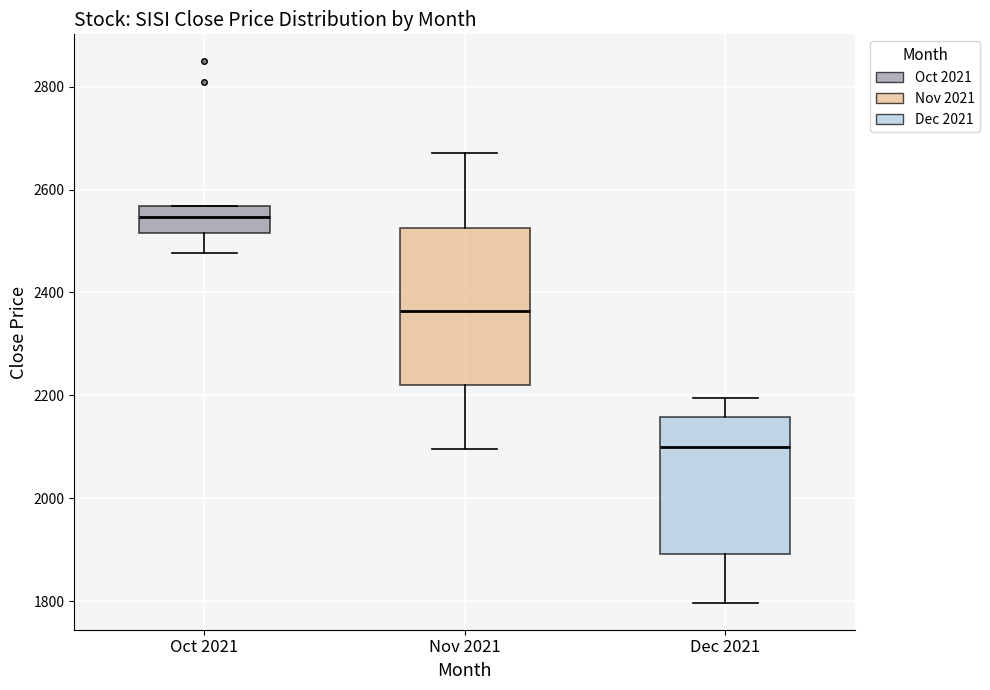

Which box has the lowest median line?

Dec 2021